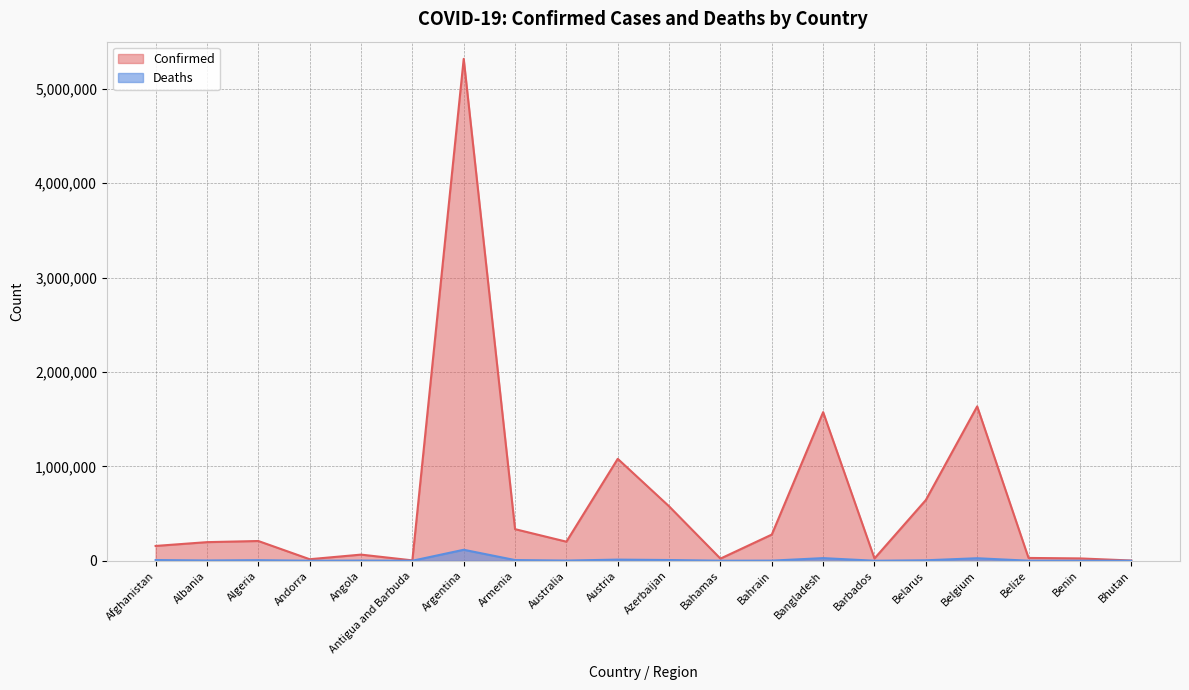

Rank the series at Albania from lowest to highest value.

Deaths, Confirmed